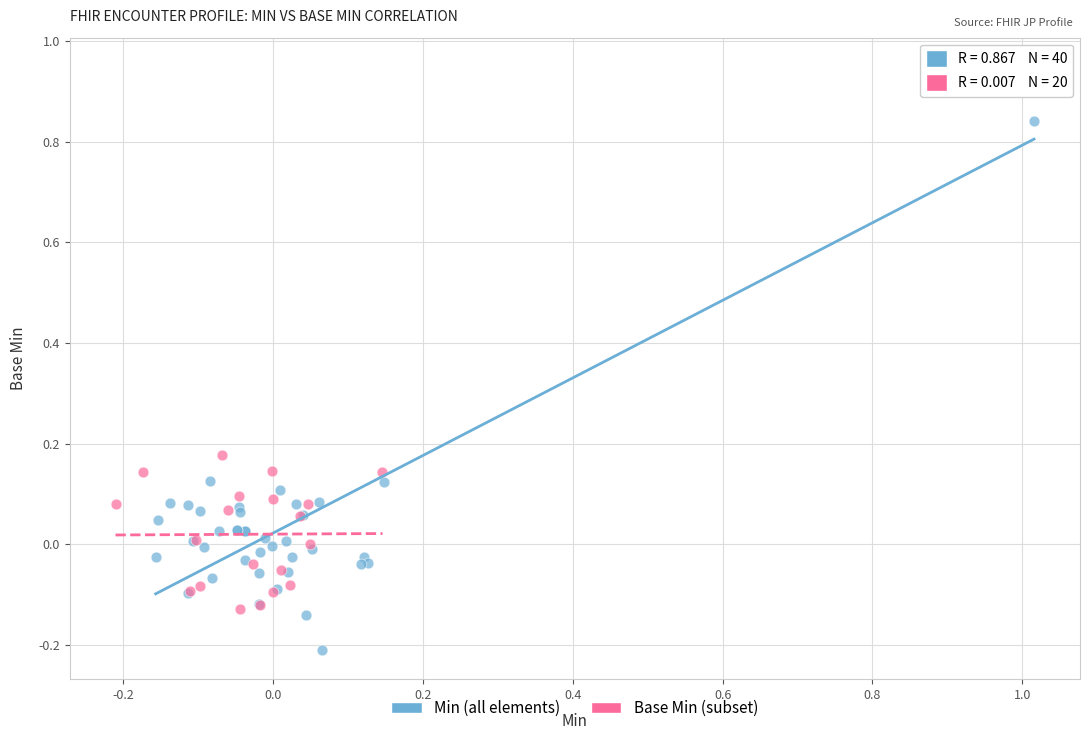

Which series contains the lowest Y value?

Min (all elements)